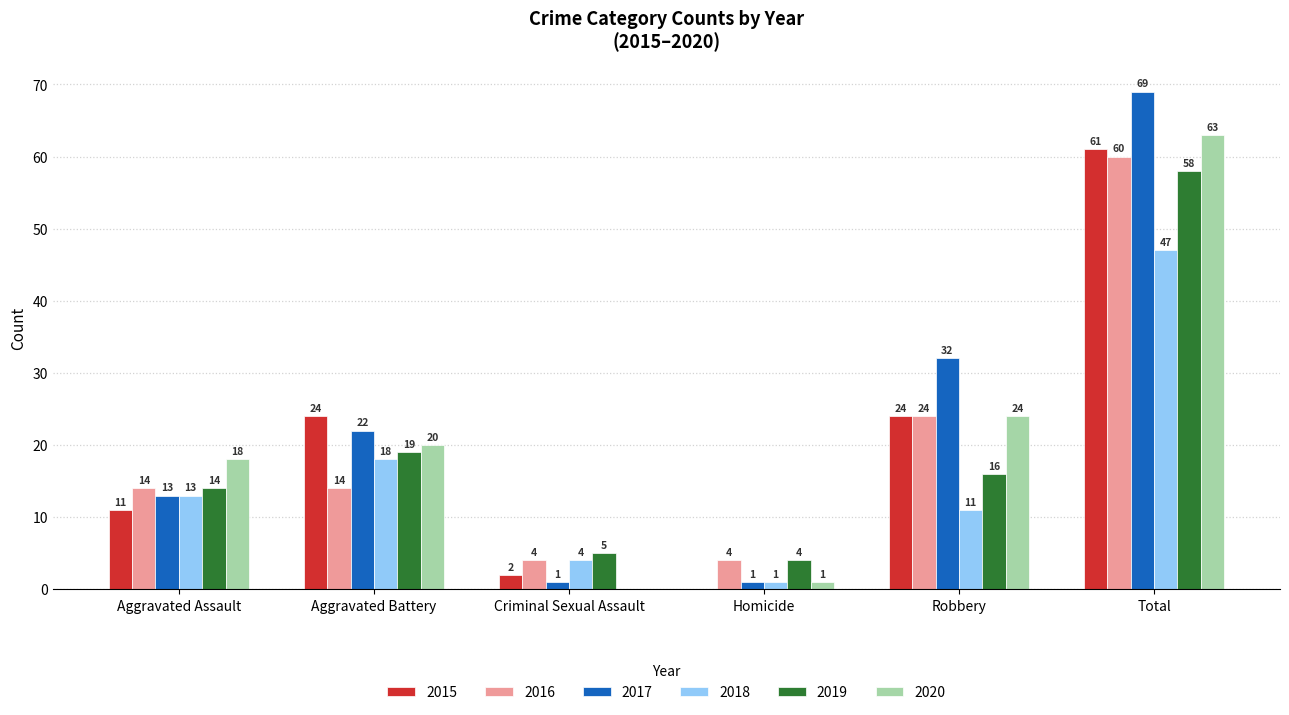

What is the difference between the 2019 values at Total and Aggravated Battery?

39